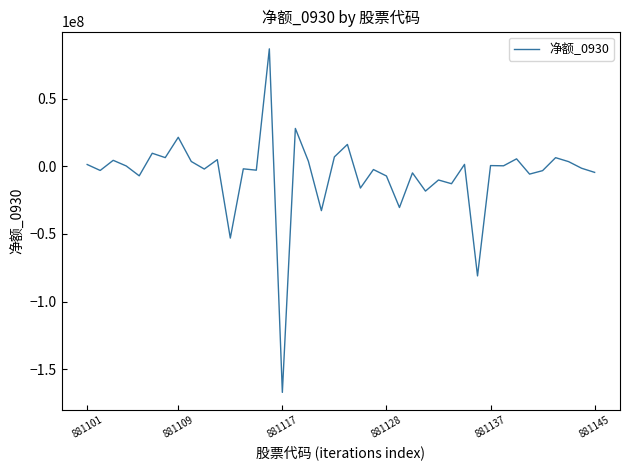

What is the difference between the maximum and minimum values?

253934574